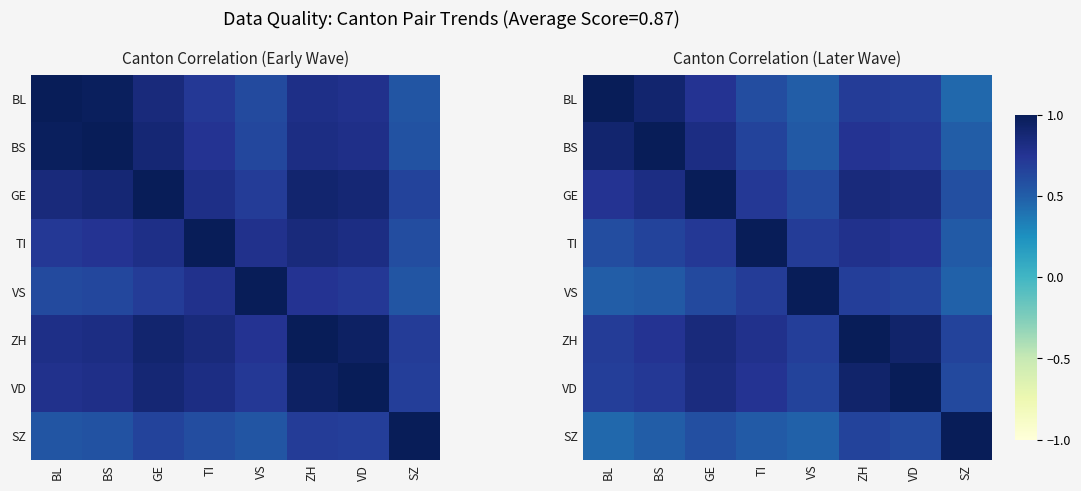

What is the highest value of the BL series?

1.0